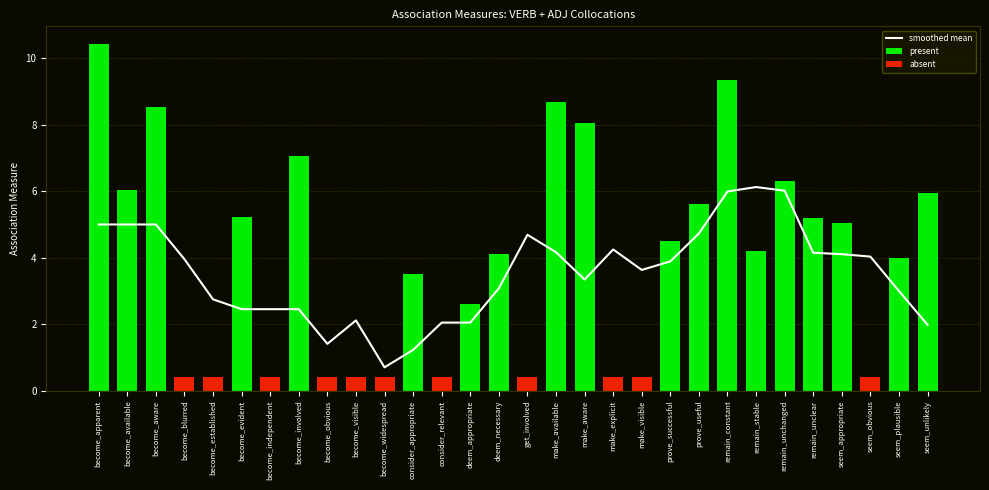

Rank the categories by value from highest to lowest.

remain_stable, remain_unchanged, remain_constant, become_apparent, become_available, become_aware, prove_useful, get_involved, make_explicit, make_available, remain_unclear, seem_appropriate, seem_obvious, become_blurred, prove_successful, make_visible, make_aware, deem_necessary, seem_plausible, become_established, become_evident, become_independent, become_involved, become_visible, consider_relevant, deem_appropriate, seem_unlikely, become_obvious, consider_appropriate, become_widespread